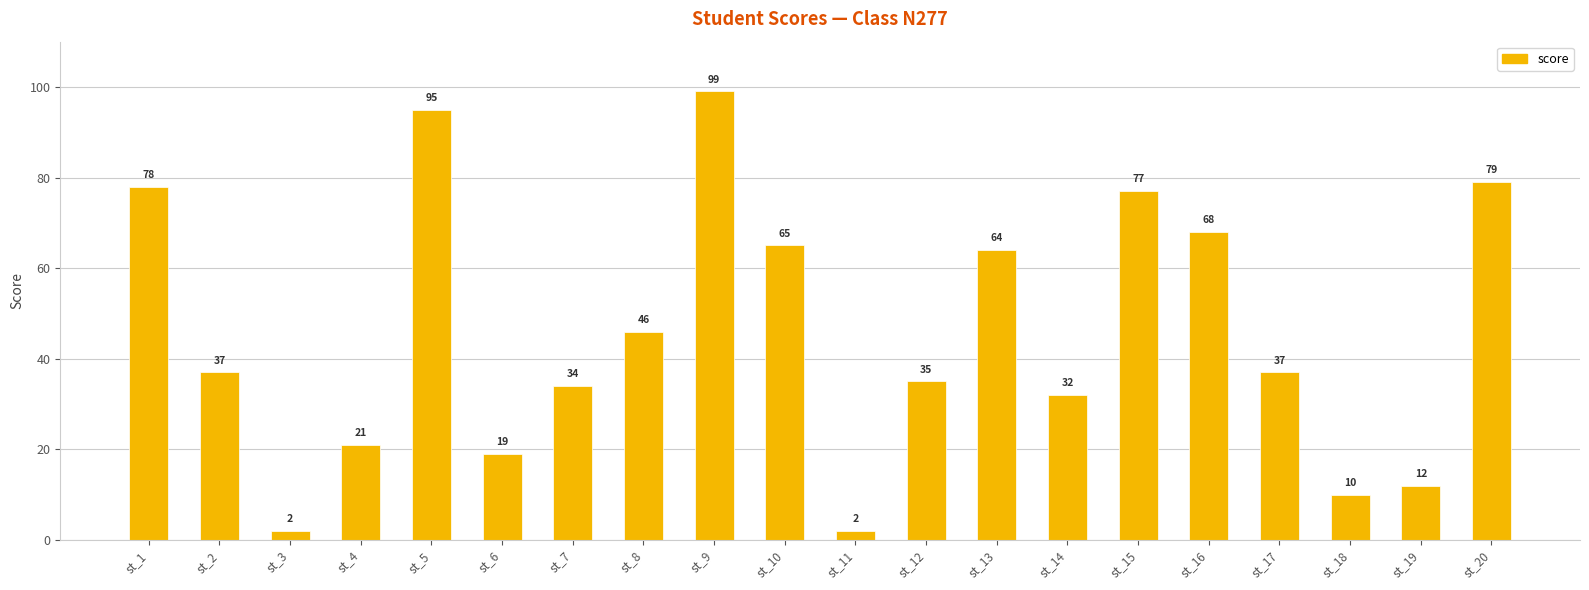

What is the value of the 3rd bar from the left?

2